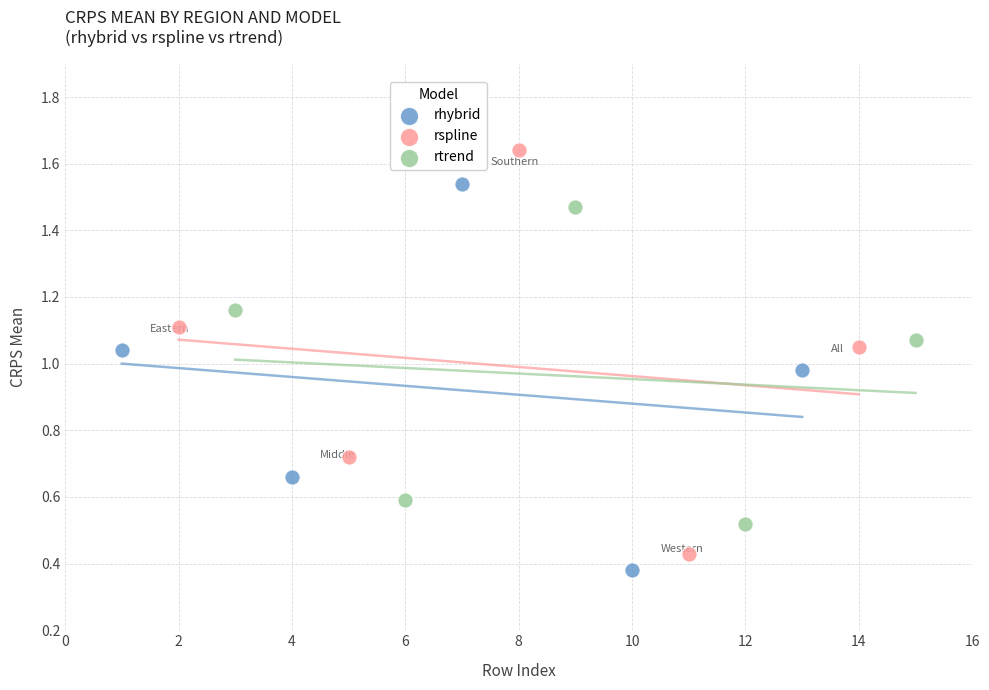

Which series contains the highest Y value?

rspline